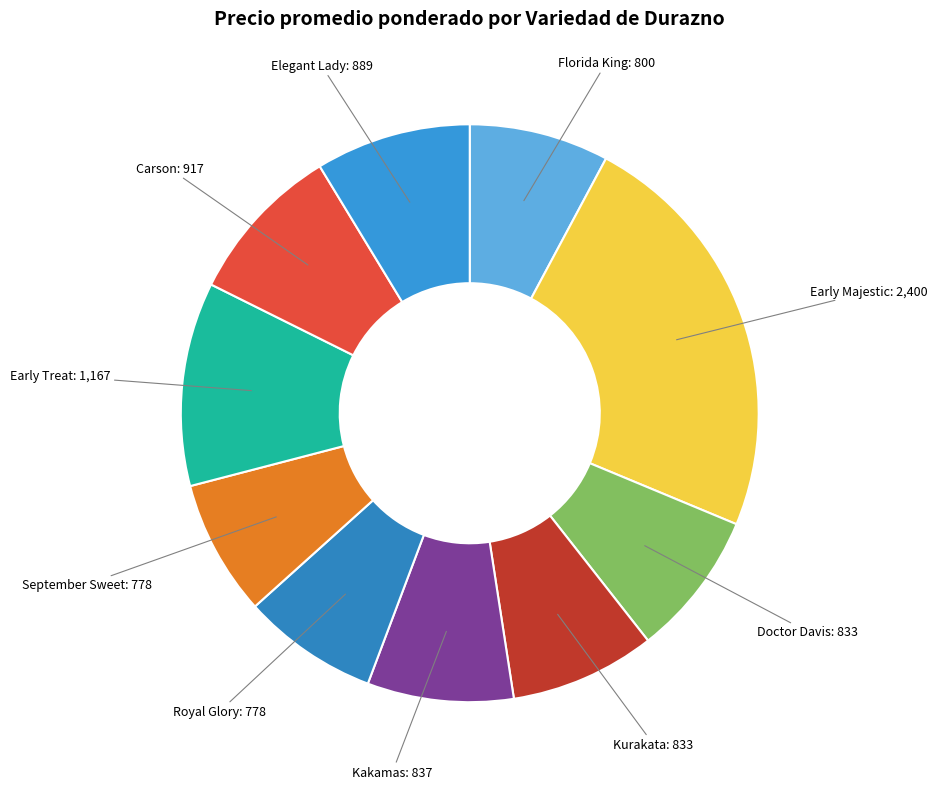

Is there a majority slice in this chart?

No